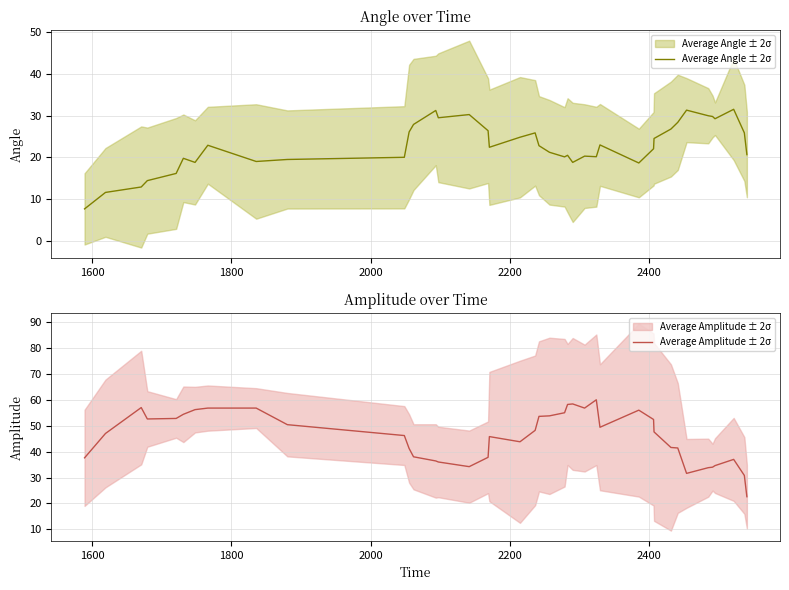

True or false: Average Angle ± 2σ and Average Amplitude ± 2σ cross at least once.

False